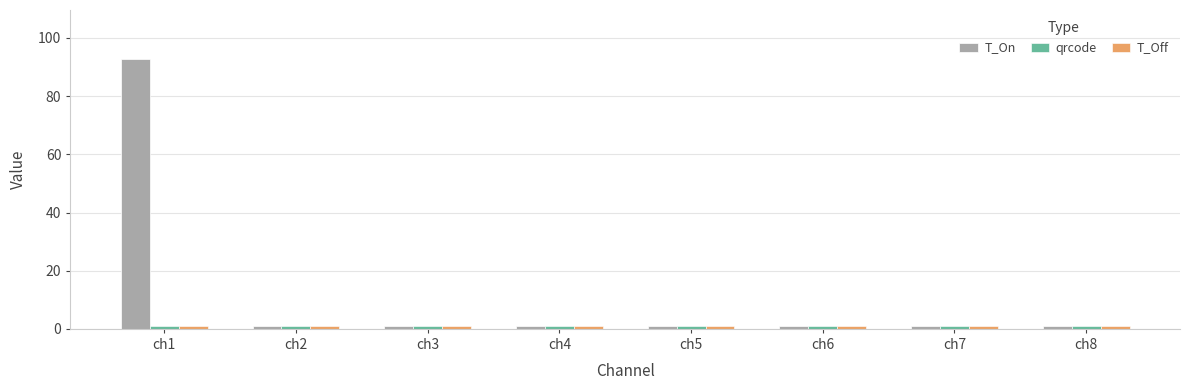

What is the greatest value displayed?

92.9